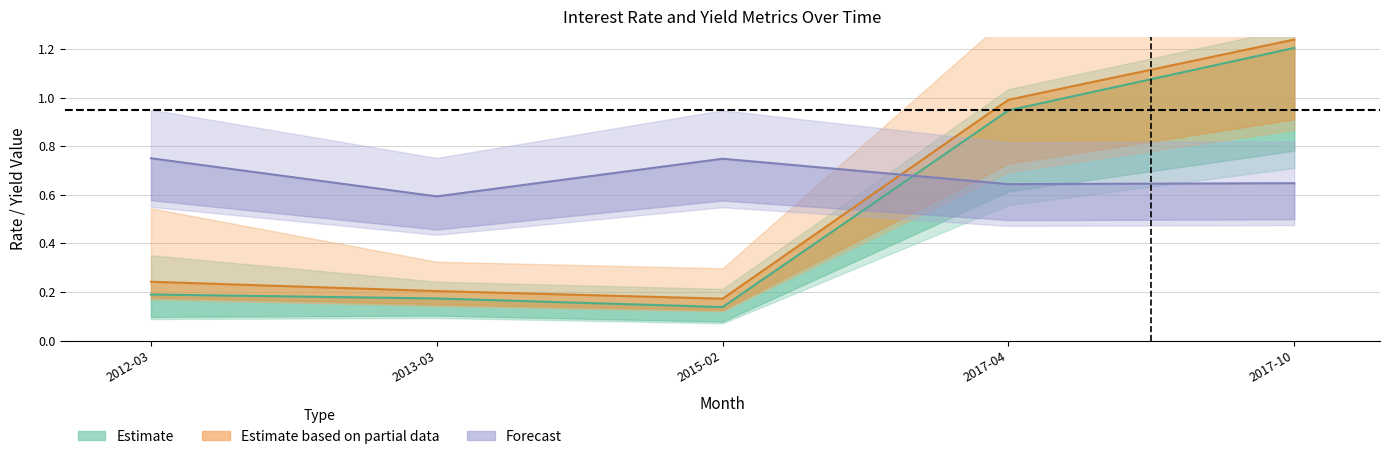

At how many categories does at least one series exceed 0?

5